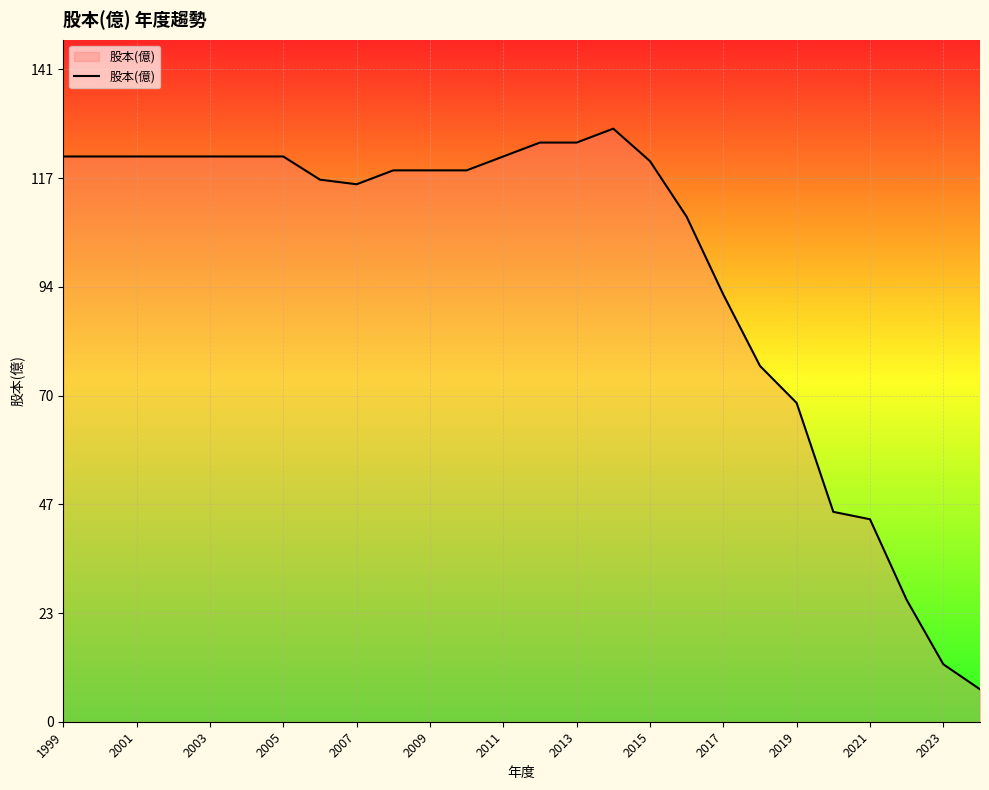

What is the smallest value displayed?

7.0